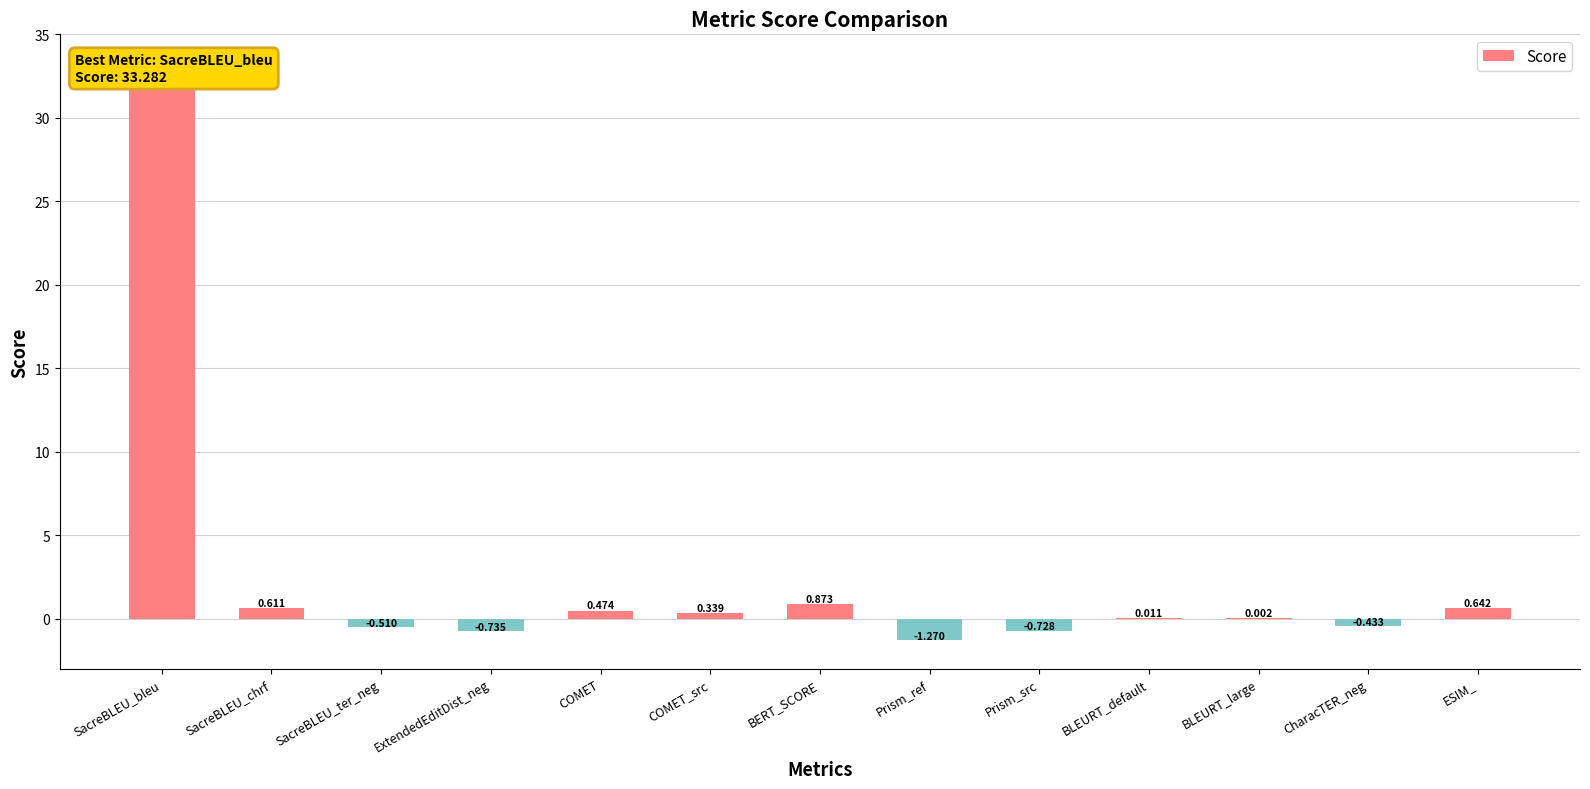

How many data points does each series have?

13